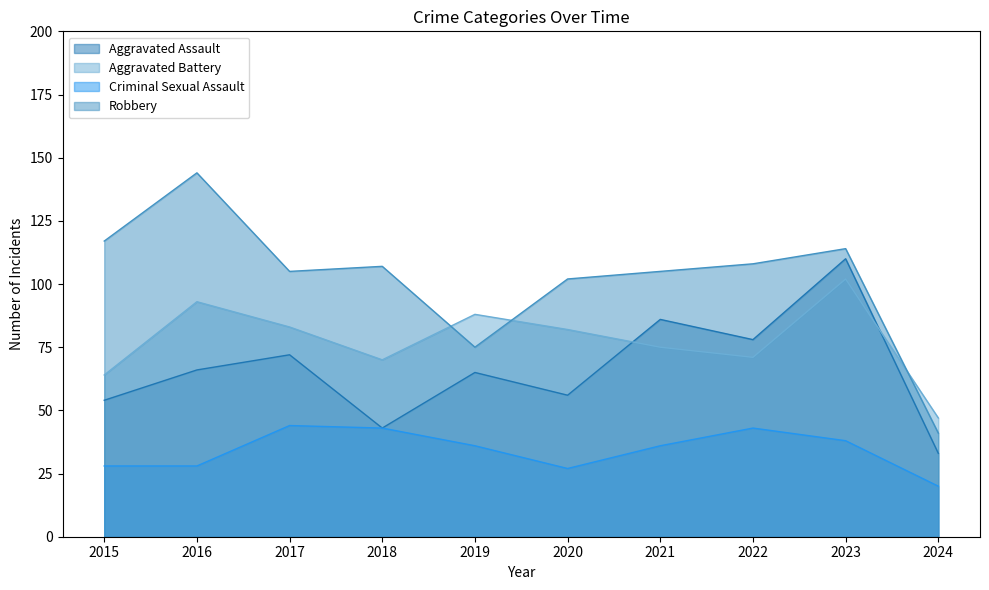

What is the sum of the Aggravated Assault values at 2021 and 2016?

152